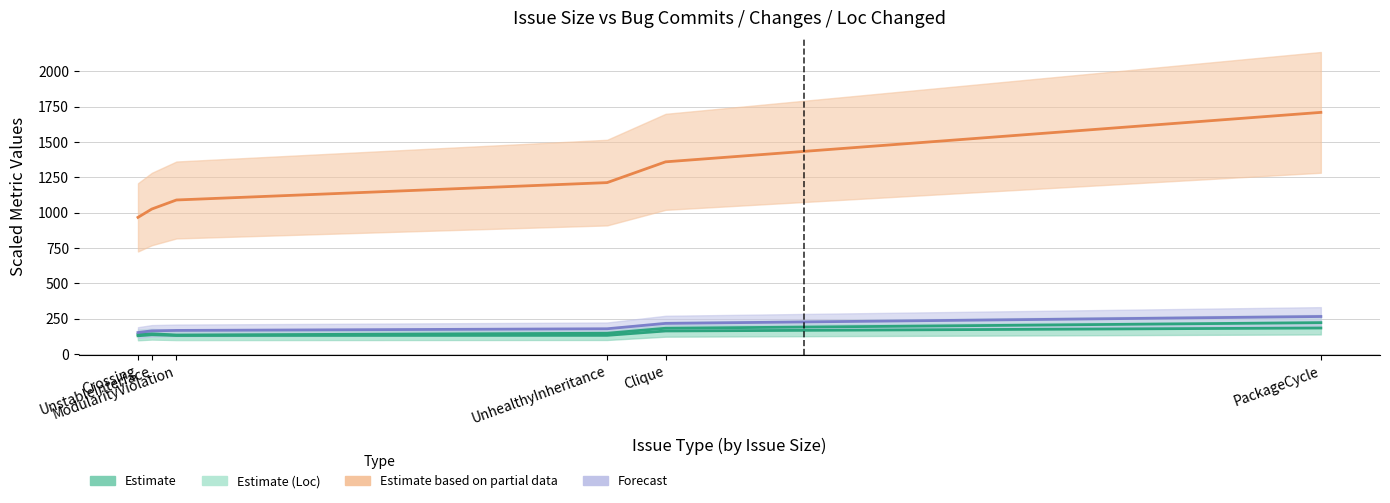

How many distinct data groups are displayed?

4